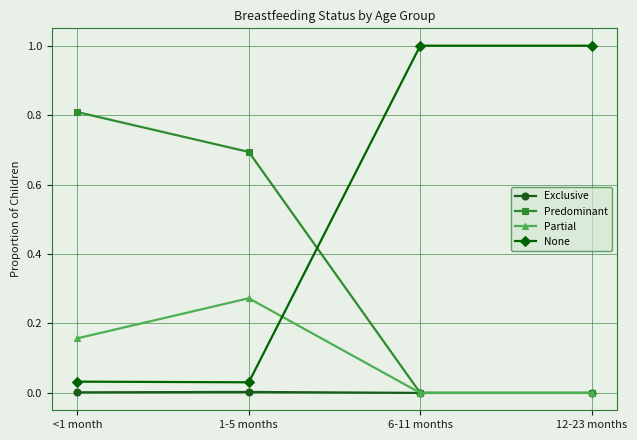

What is the label of the 4th point from the right?

<1 month